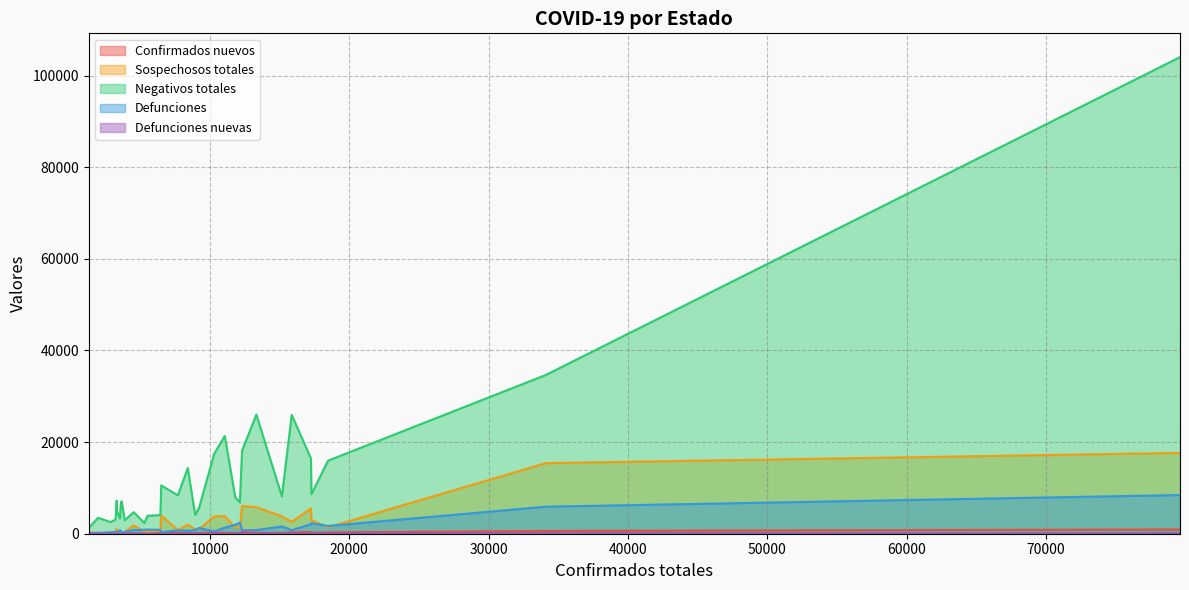

Rank the series at Ciudad de México from highest to lowest value.

Negativos totales, Sospechosos totales, Defunciones, Confirmados nuevos, Defunciones nuevas